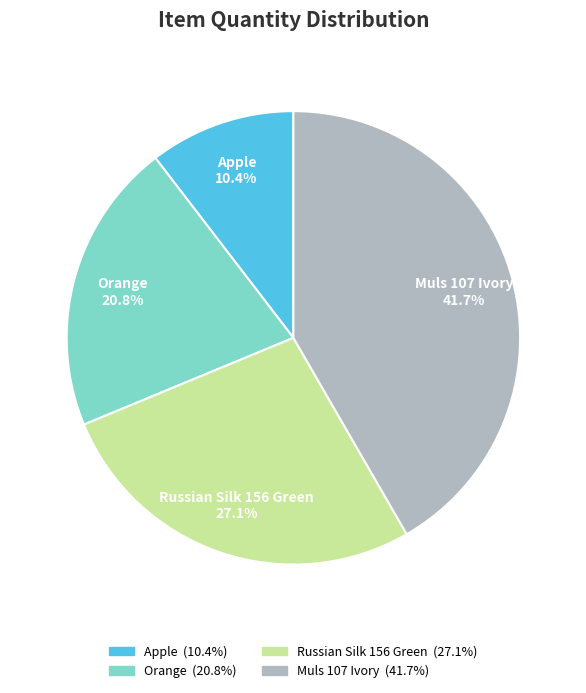

Rank the categories by value from lowest to highest.

Apple, Orange, Russian Silk 156 Green, Muls 107 Ivory